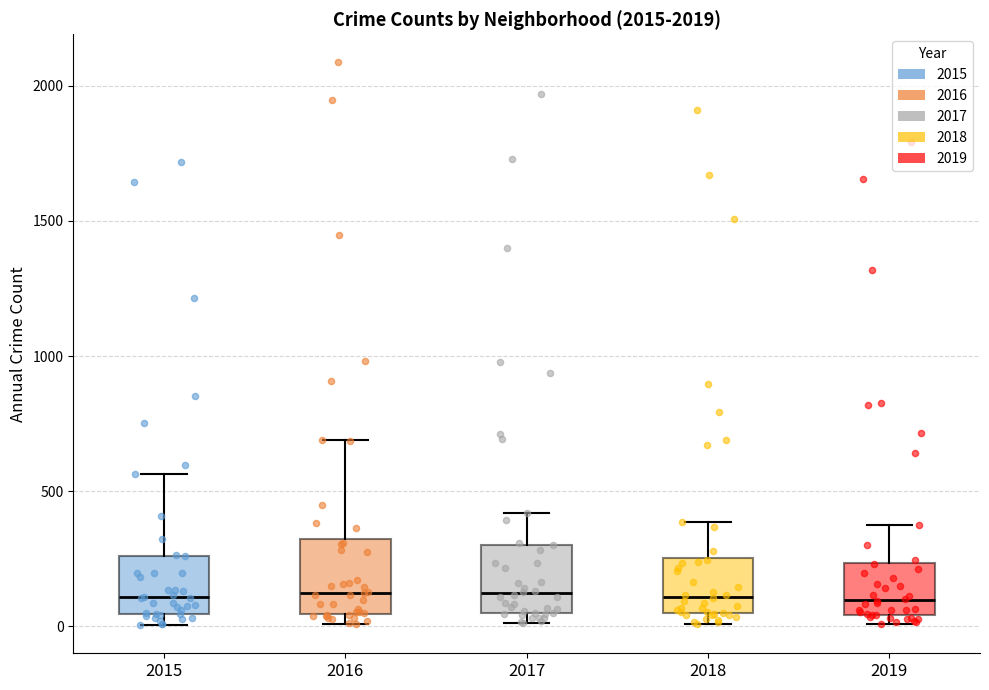

Reading left to right, transcribe this box plot: for each box, give where its median line is, the range the box spans, and where its two whiskers end, as read against the y-axis. The values are not printed on the chart, so give them approximately, as read against the axis.

2015: median 100, box 50 to 250, whiskers 0 to 550
2016: median 150, box 50 to 300, whiskers 0 to 700
2017: median 100, box 50 to 300, whiskers 0 to 400
2018: median 100, box 50 to 250, whiskers 0 to 400
2019: median 100, box 50 to 250, whiskers 0 to 400